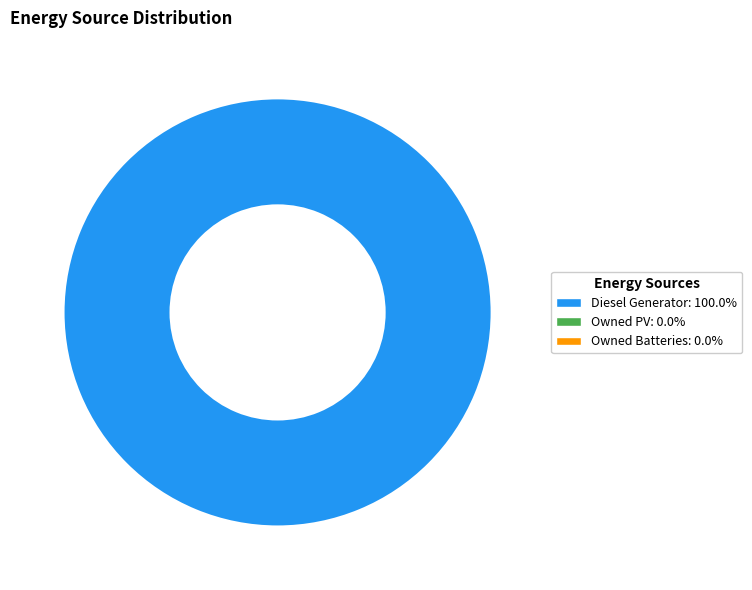

Is there any slice that represents more than half of the pie?

Yes